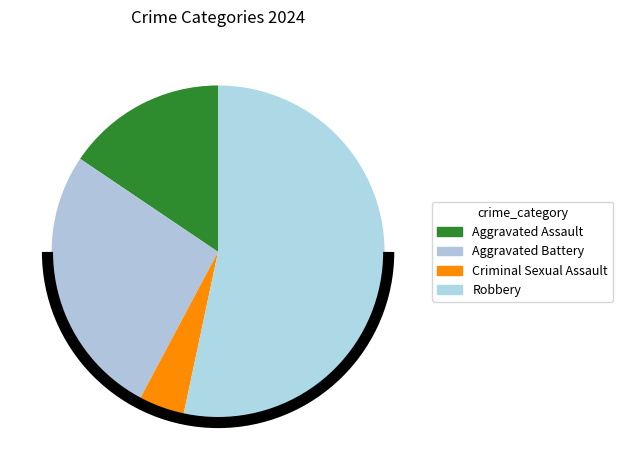

To the nearest percent, what percentage of the pie is Criminal Sexual Assault?

4%